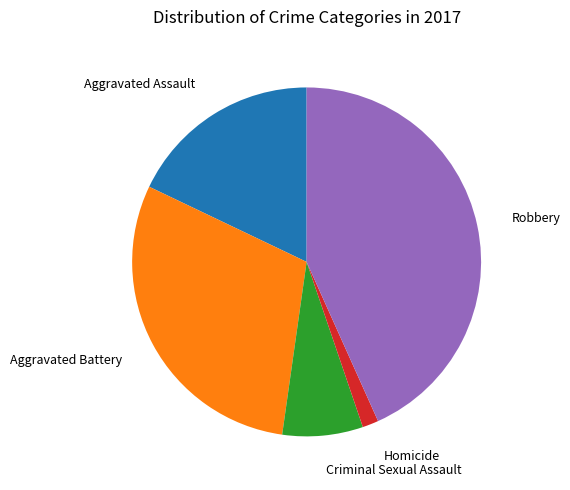

Does any single category account for the majority?

No